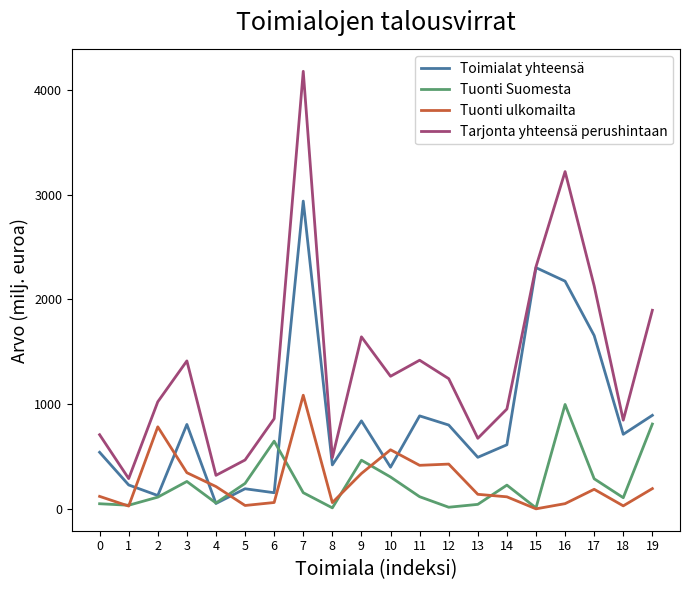

True or false: Tarjonta yhteensä perushintaan and Tuonti Suomesta cross at least once.

False